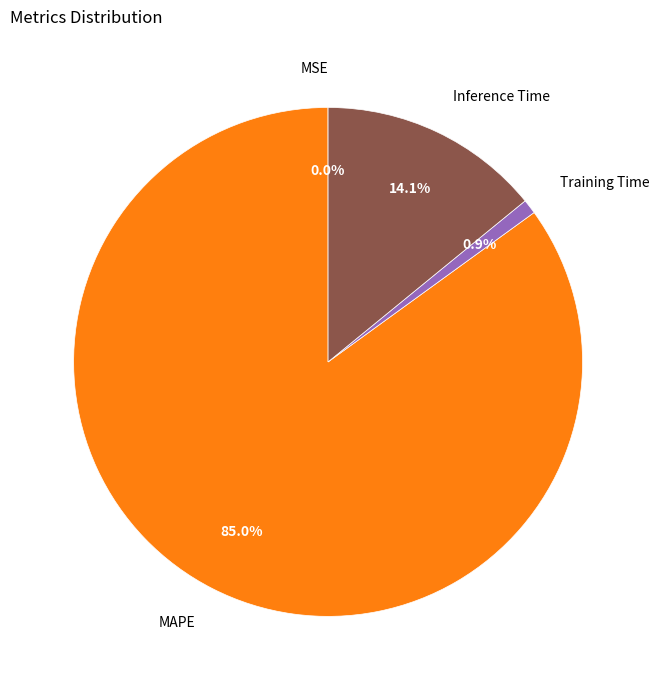

What portion of the pie excludes Training Time?

99.1%